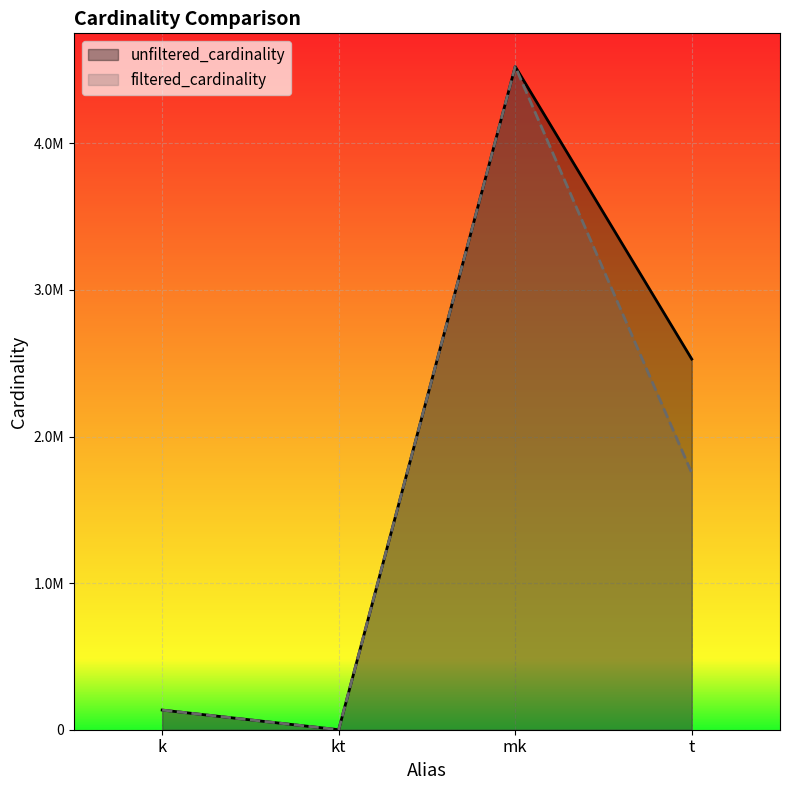

List the labels in order of unfiltered_cardinality value, largest first.

mk, t, k, kt